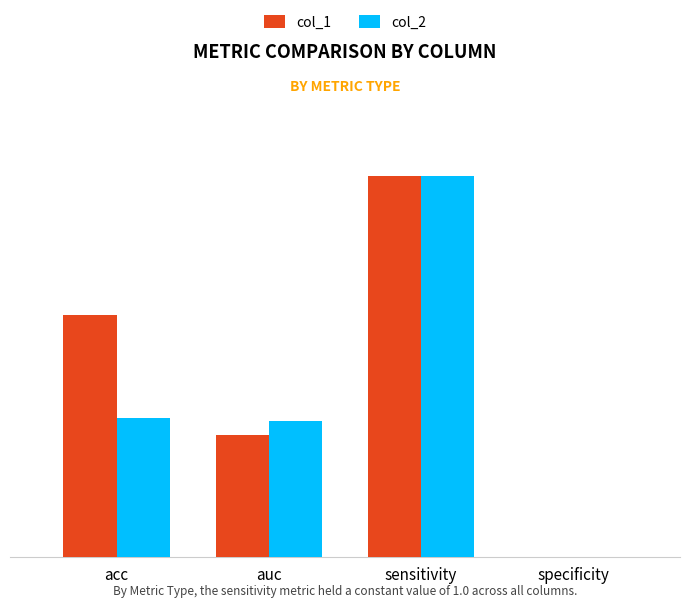

At how many categories does at least one series exceed 0?

3